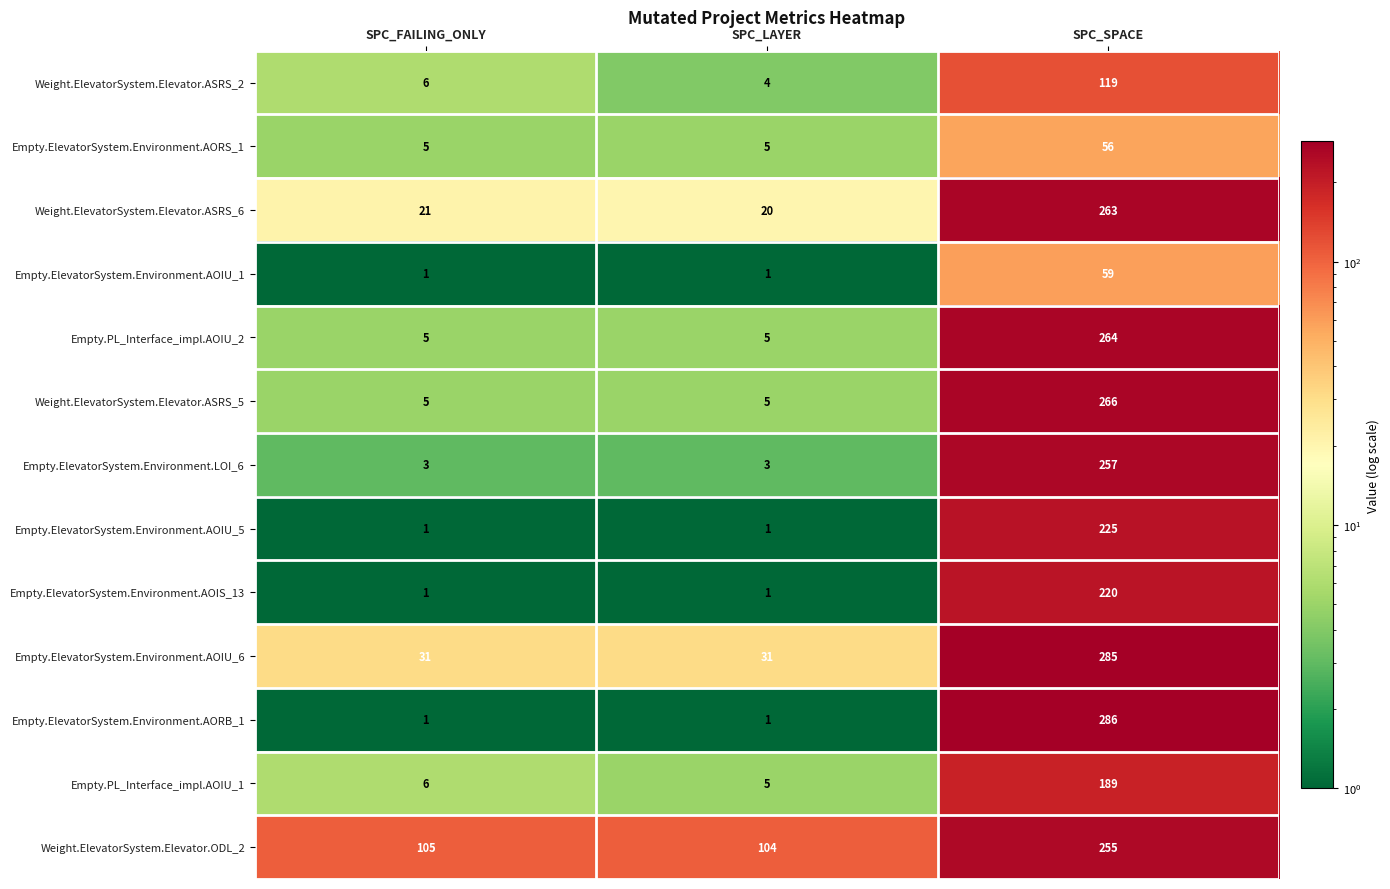

The value of Empty.ElevatorSystem.Environment.AOIU_1 at SPC_FAILING_ONLY is 1. True or false?

True